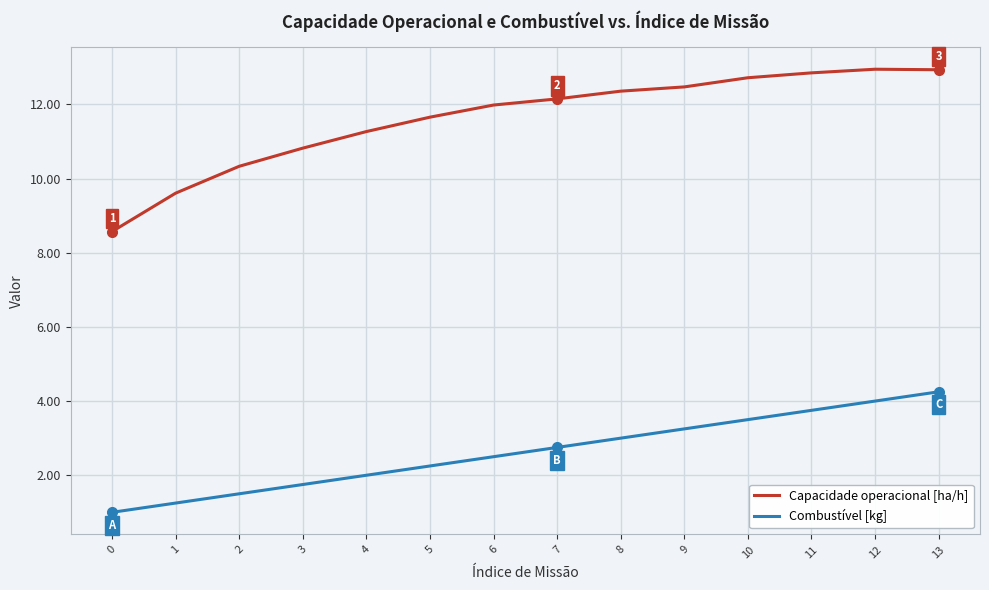

What is the maximum value shown in the chart?

12.9